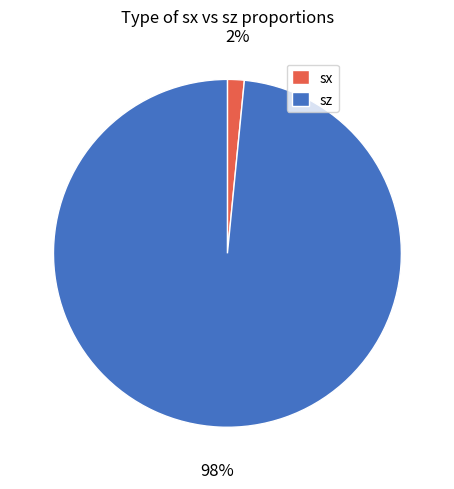

Do sx and sz together represent more than half of the pie?

Yes